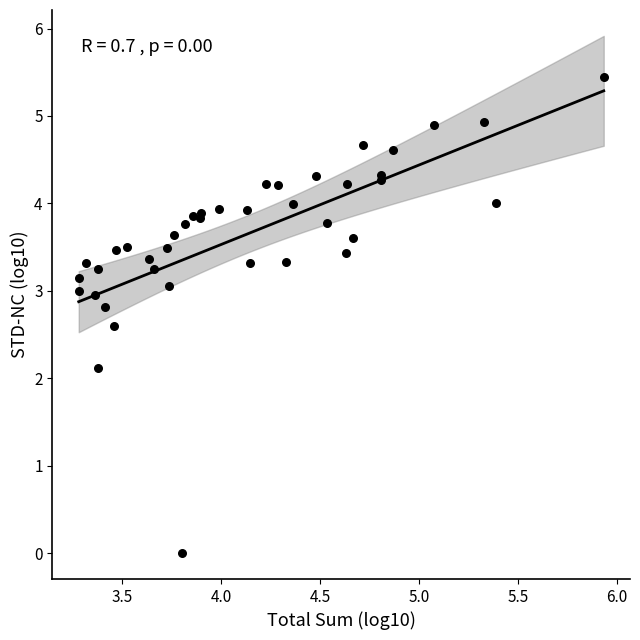

What Y value in the scatter plot is closest to 2?

2.1